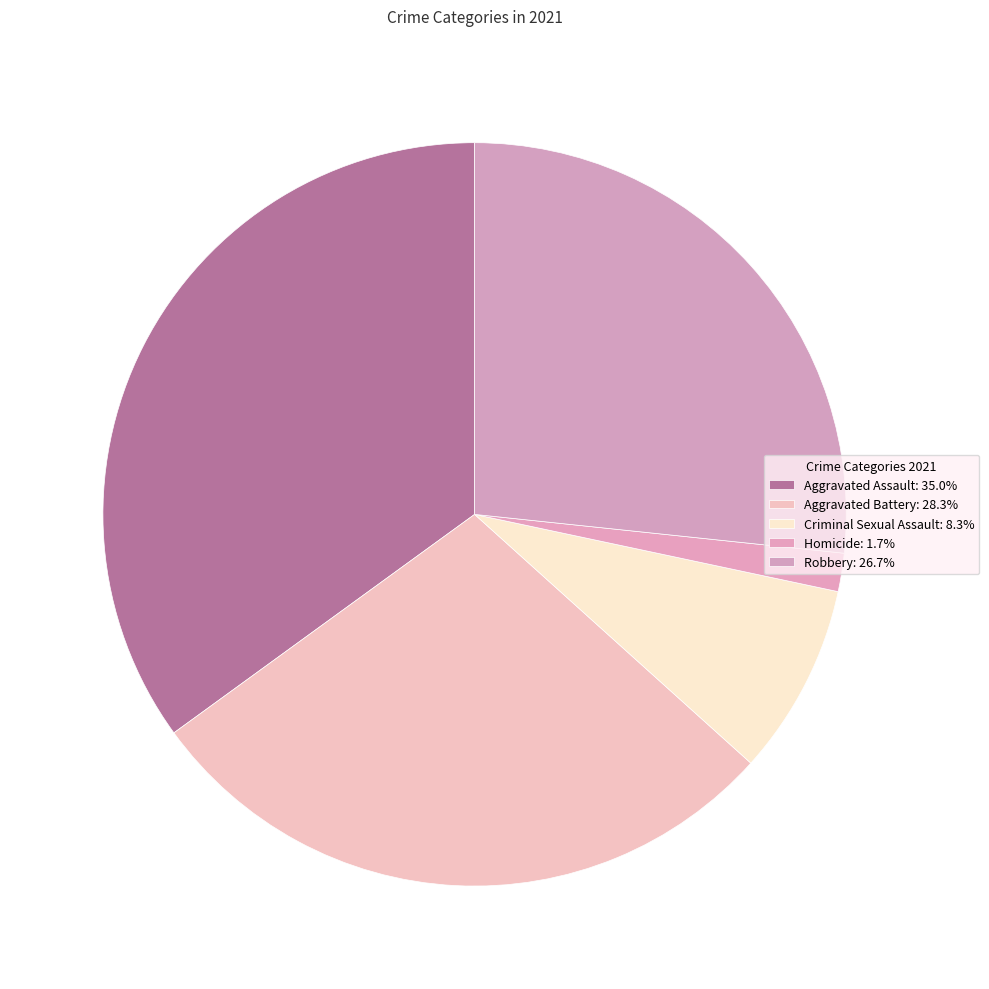

How many slices are in this pie chart?

5